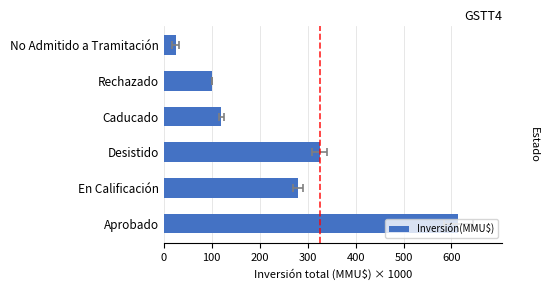

What is the minimum value shown in the chart?

24.6